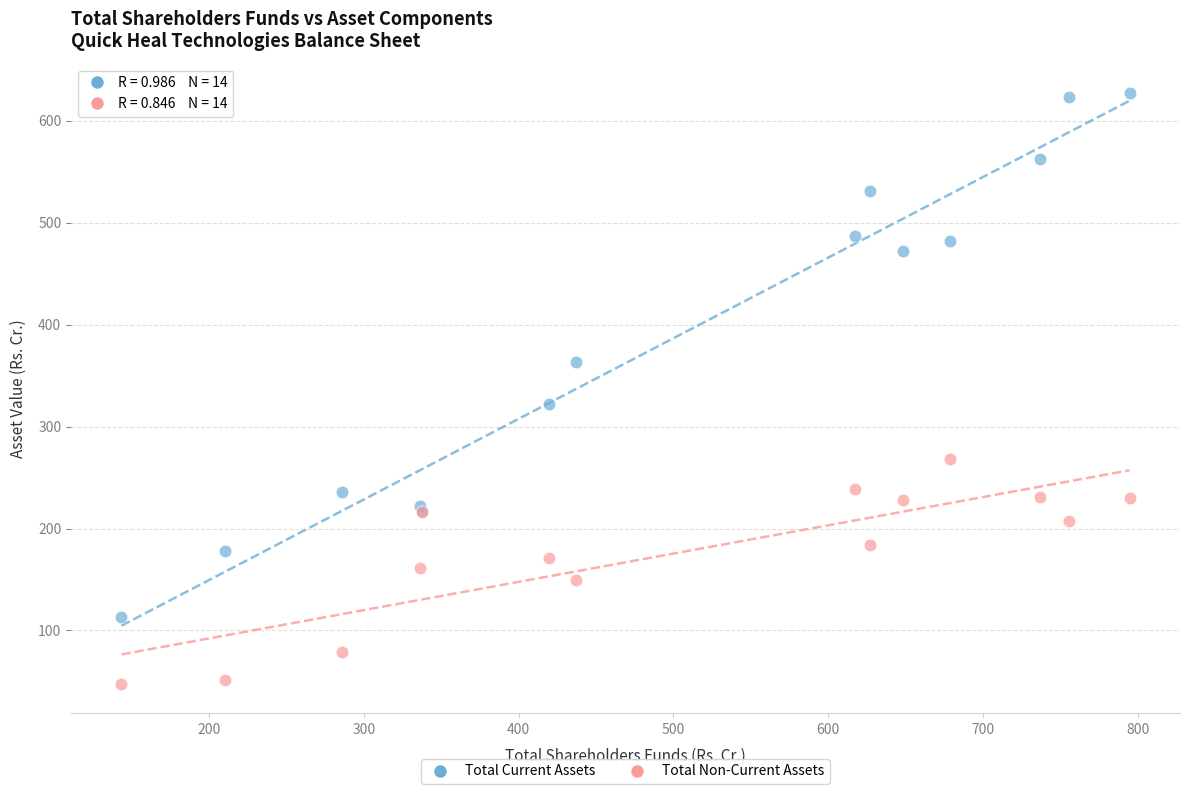

Which series reaches the maximum Y coordinate?

Total Current Assets